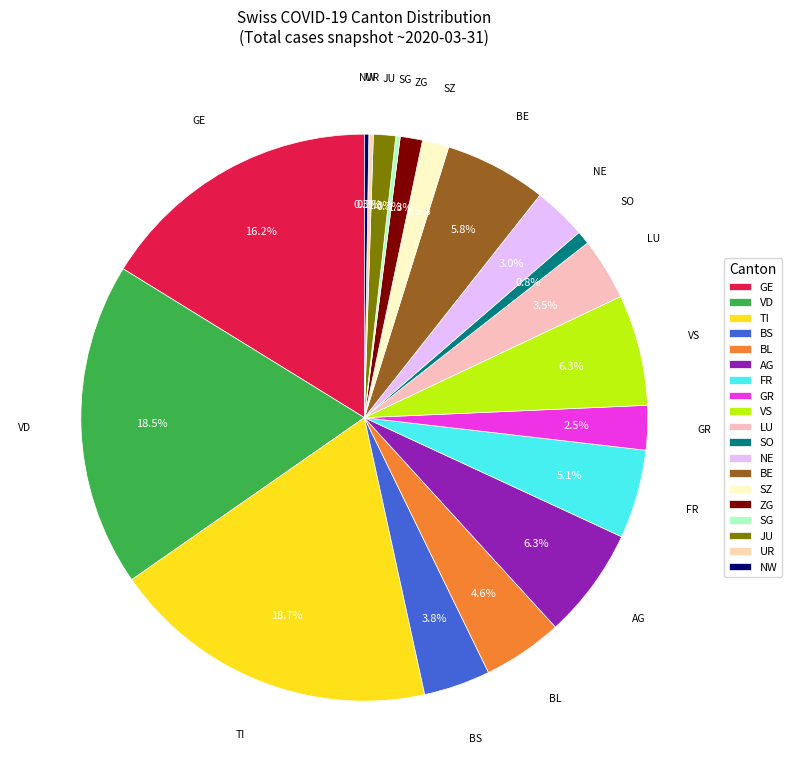

Between FR and TI, which is larger?

TI